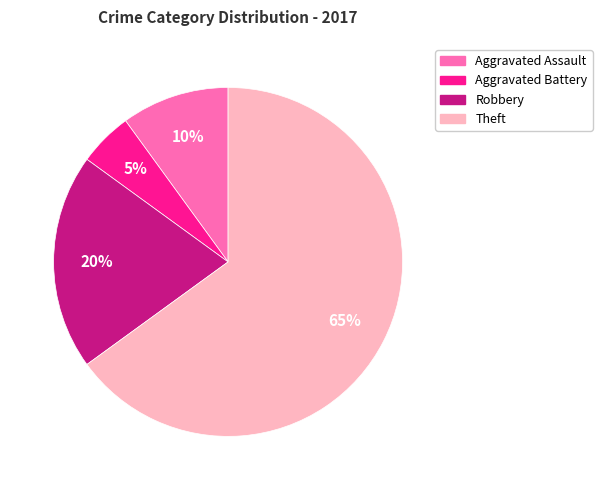

Which has a higher value, Aggravated Assault or Aggravated Battery?

Aggravated Assault